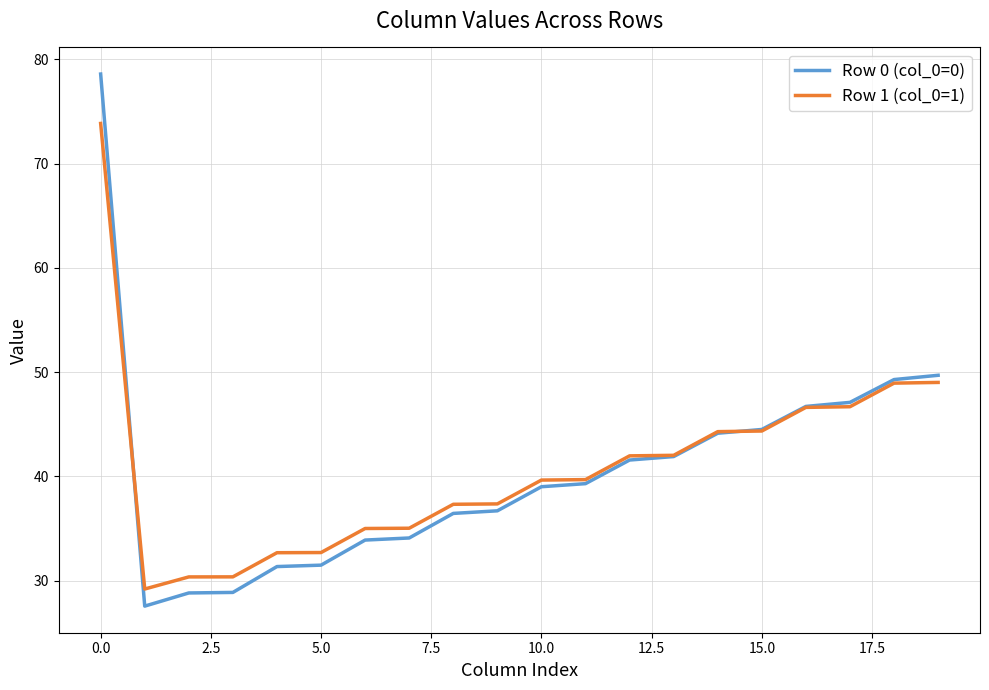

At how many categories does at least one series exceed 72?

1